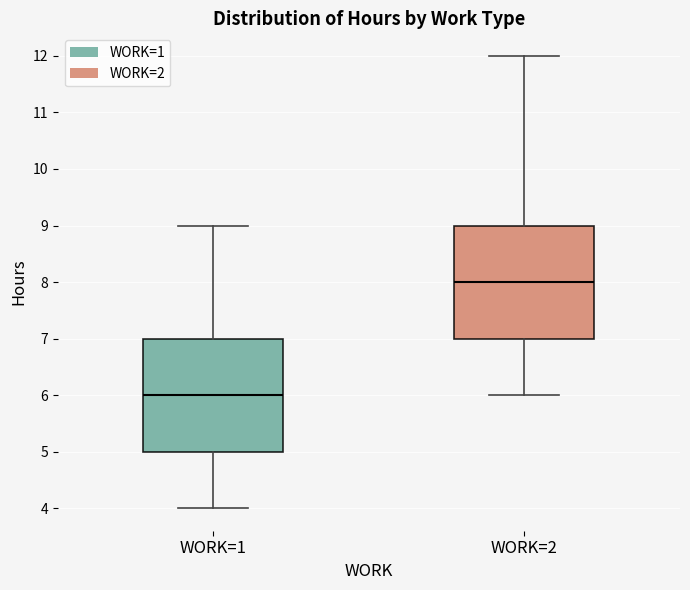

Reading left to right, read every box against the y-axis: the position of its median line, the range the box covers, and the ends of its whiskers. The values are not printed on the chart, so give them approximately, as read against the axis.

WORK=1: median 6, box 5 to 7, whiskers 4 to 9
WORK=2: median 8, box 7 to 9, whiskers 6 to 12